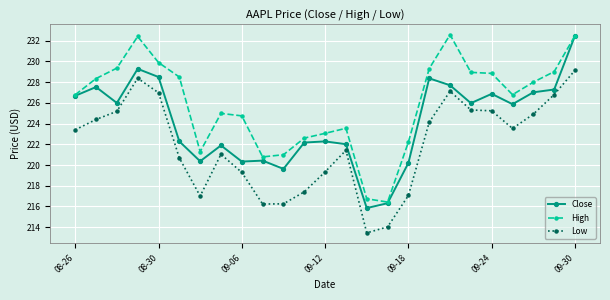

Which series has the largest total across all categories?

High